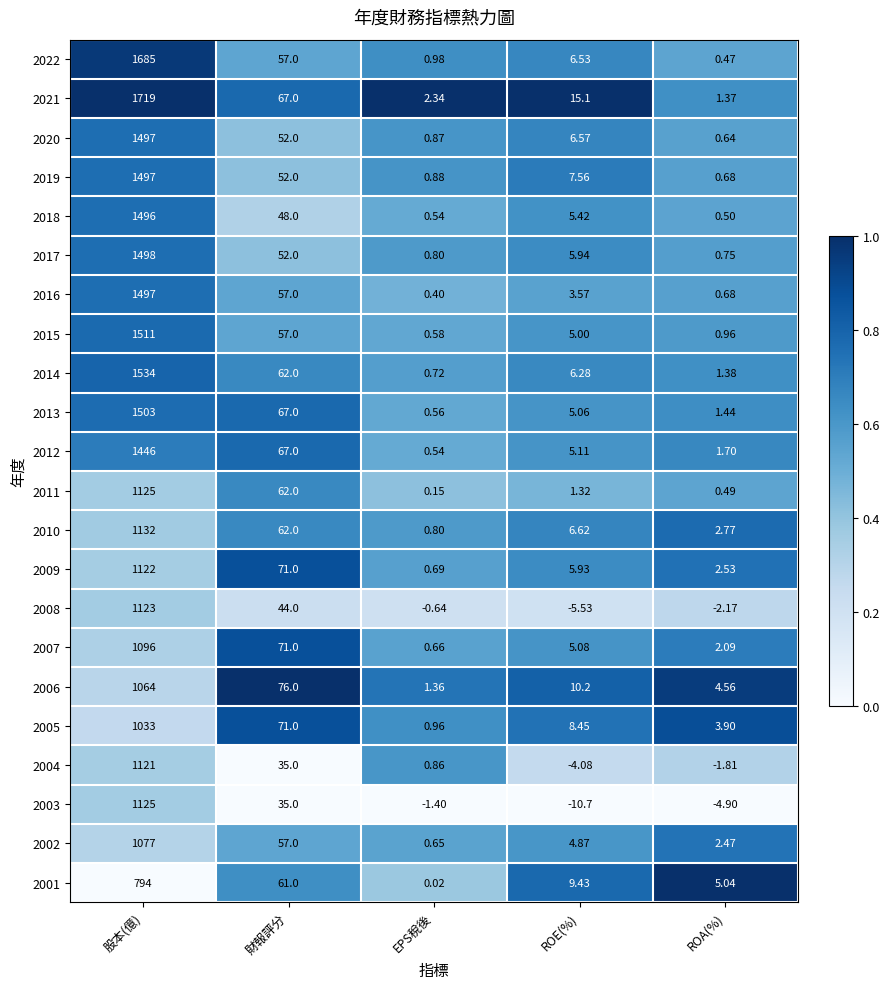

List the labels in order of 2008 value, largest first.

股本(億), 財報評分, EPS稅後, ROA(%), ROE(%)